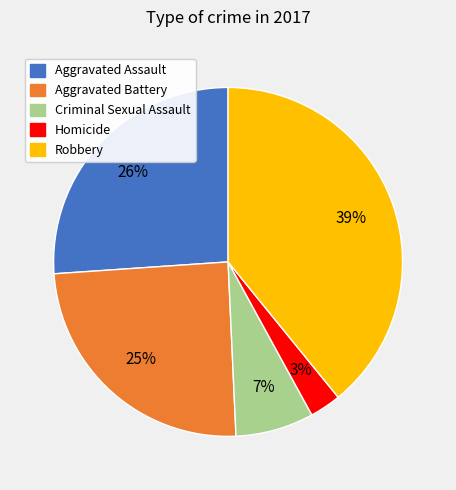

What is the largest slice in the pie chart?

Robbery